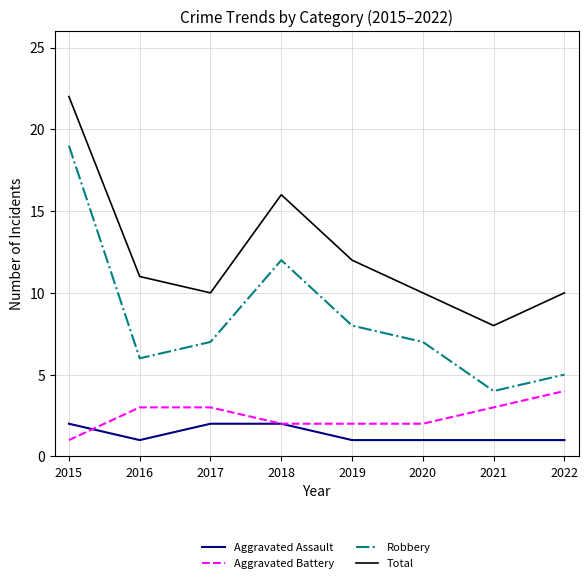

What is the maximum value shown in the chart?

22